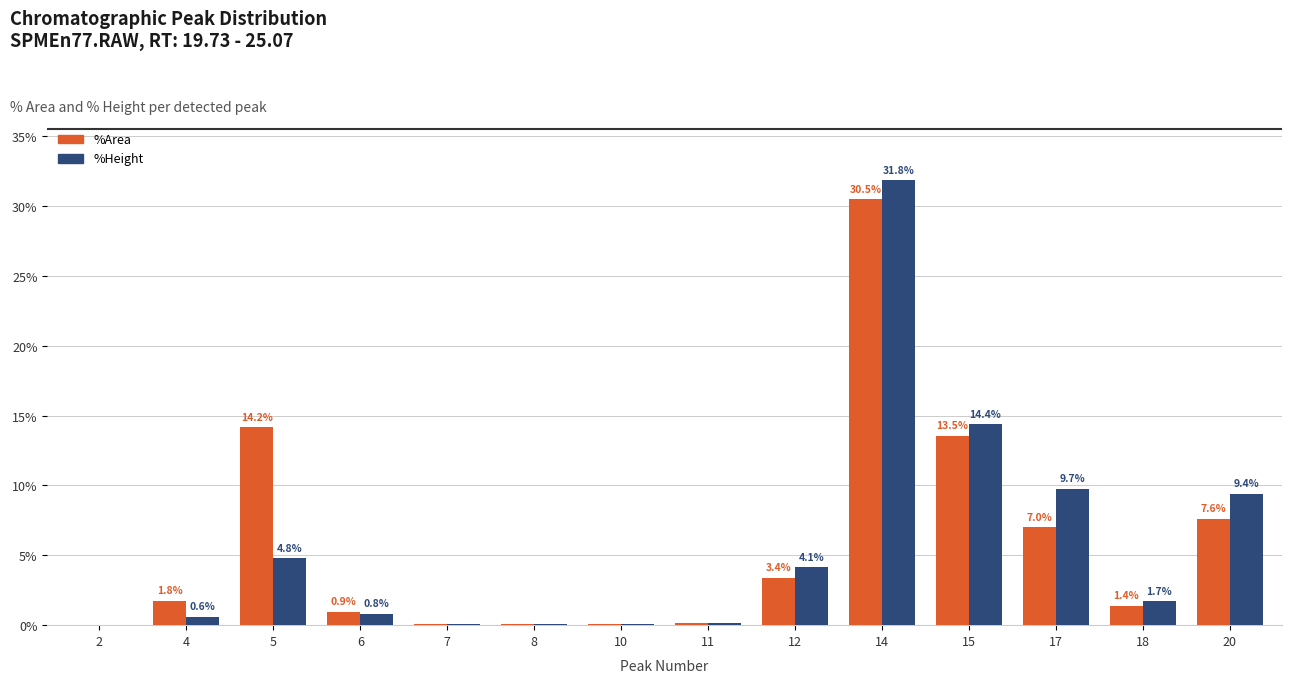

Read the %Height value at 4.

0.6